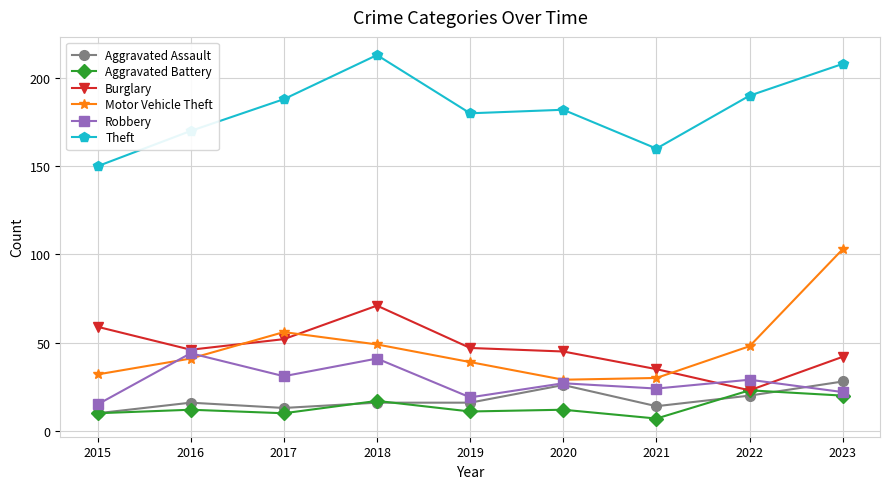

At which category does Theft reach its first local valley?

2019